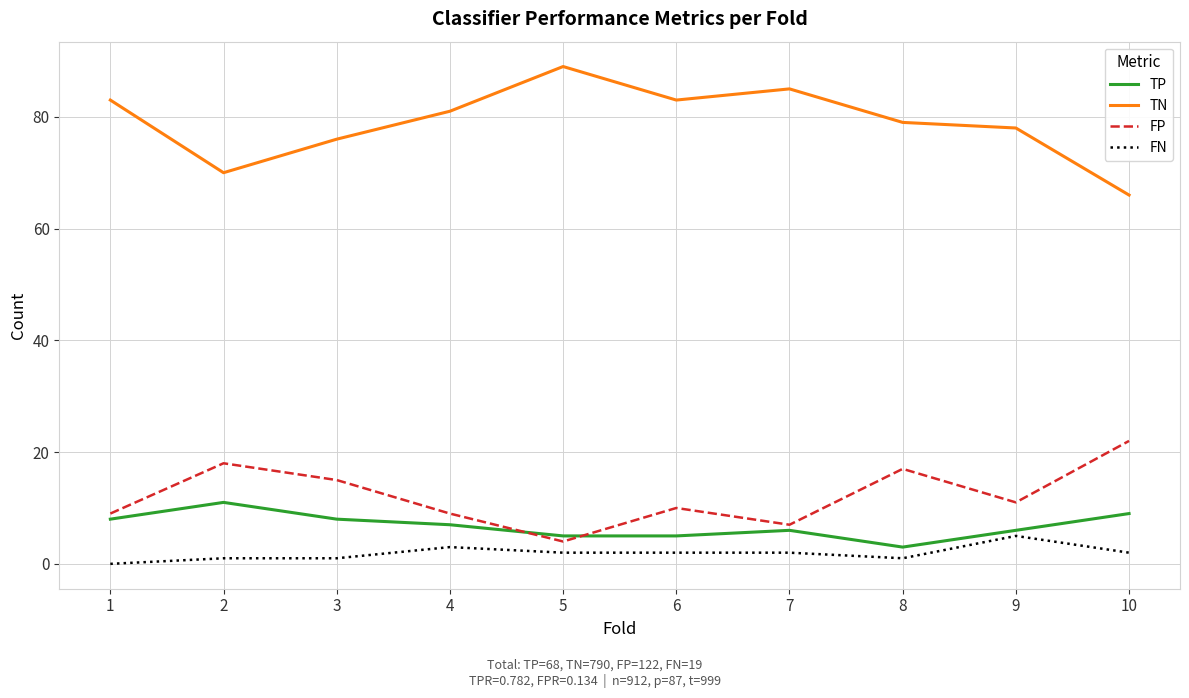

Reading left to right, what are all the values shown in this chart?

TP: 1=8	2=11	3=8	4=7	5=5	6=5	7=6	8=3	9=6	10=9
TN: 1=83	2=70	3=76	4=81	5=89	6=83	7=85	8=79	9=78	10=66
FP: 1=9	2=18	3=15	4=9	5=4	6=10	7=7	8=17	9=11	10=22
FN: 1=0	2=1	3=1	4=3	5=2	6=2	7=2	8=1	9=5	10=2